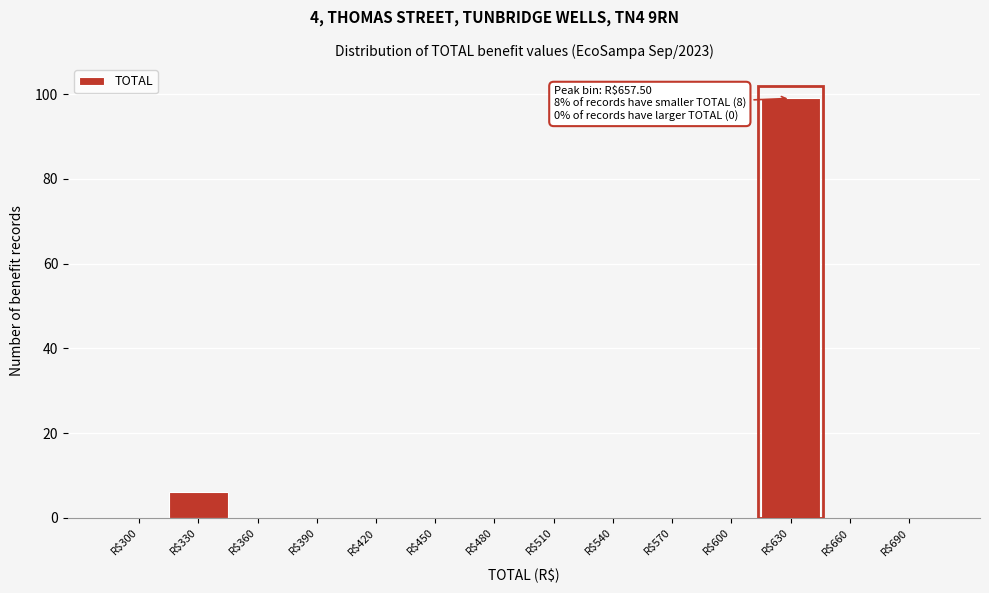

What is the sum of all values?

105